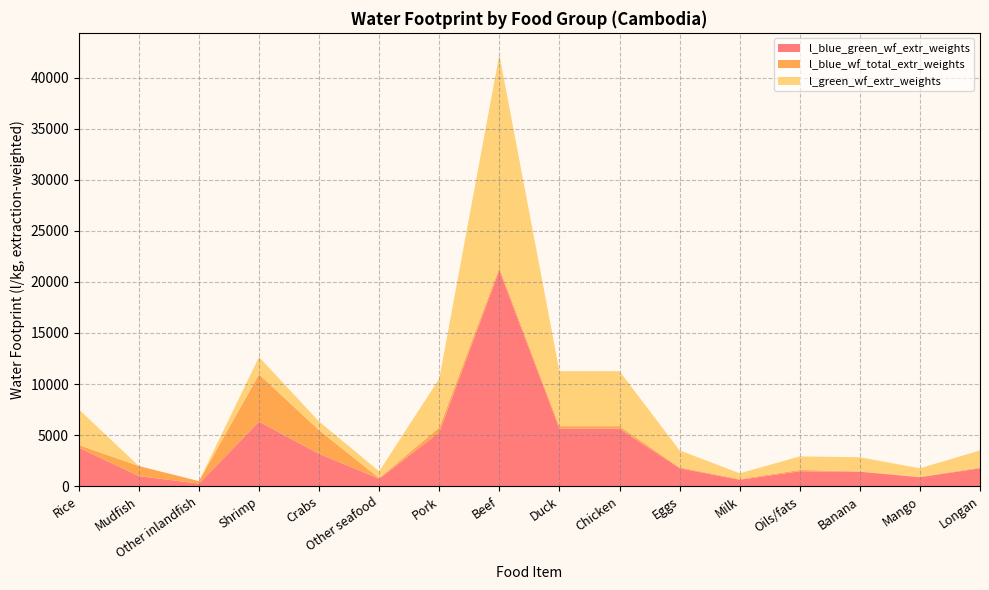

Reading left to right, transcribe all the data shown in this chart.

l_blue_green_wf_extr_weights: Rice=3762.7	Mudfish=985.8	Other inlandfish=246.5	Shrimp=6323.3	Crabs=3161.6	Other seafood=729.0	Pork=5265.2	Beef=21135.6	Duck=5629.5	Chicken=5629.5	Eggs=1752.5	Milk=629.9	Oils/fats=1456.9	Banana=1415.6	Mango=874.2	Longan=1748.4
l_blue_wf_total_extr_weights: Rice=272.4	Mudfish=985.8	Other inlandfish=246.5	Shrimp=4629.3	Crabs=2314.6	Other seafood=66.0	Pork=472.0	Beef=272.6	Duck=247.2	Chicken=247.2	Eggs=88.7	Milk=62.9	Oils/fats=130.6	Banana=31.9	Mango=38.0	Longan=76.0
l_green_wf_extr_weights: Rice=3490.4	Mudfish=0.0	Other inlandfish=0.0	Shrimp=1694.0	Crabs=847.0	Other seafood=663.0	Pork=4793.2	Beef=20863.1	Duck=5382.2	Chicken=5382.2	Eggs=1663.9	Milk=567.0	Oils/fats=1326.3	Banana=1383.7	Mango=836.2	Longan=1672.4